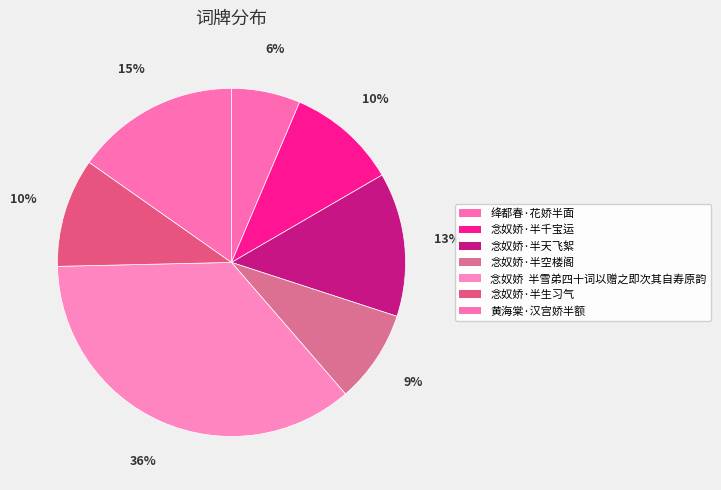

How many segments does this pie chart have?

7